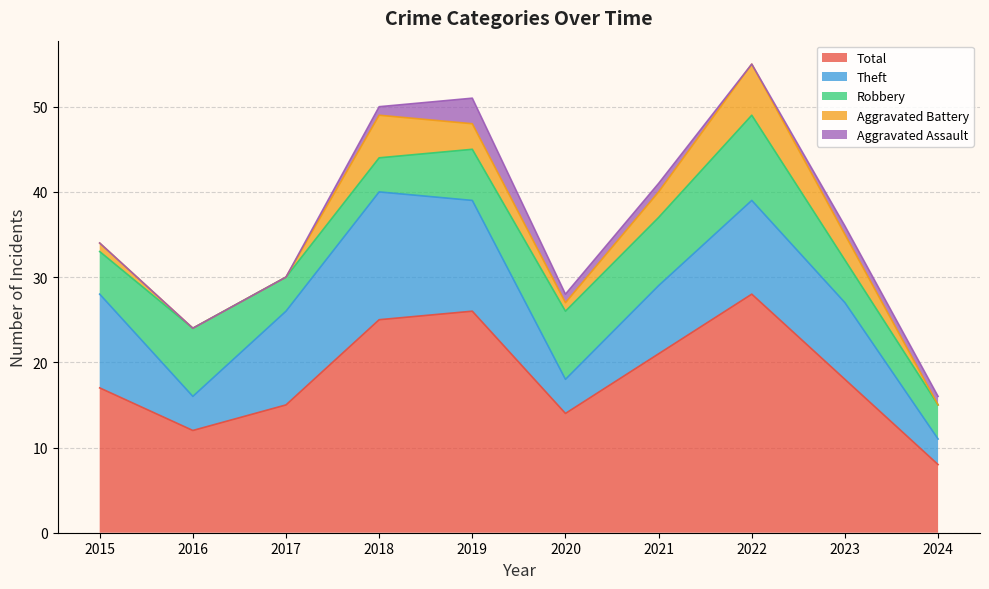

What is the lowest value of the Total series?

8